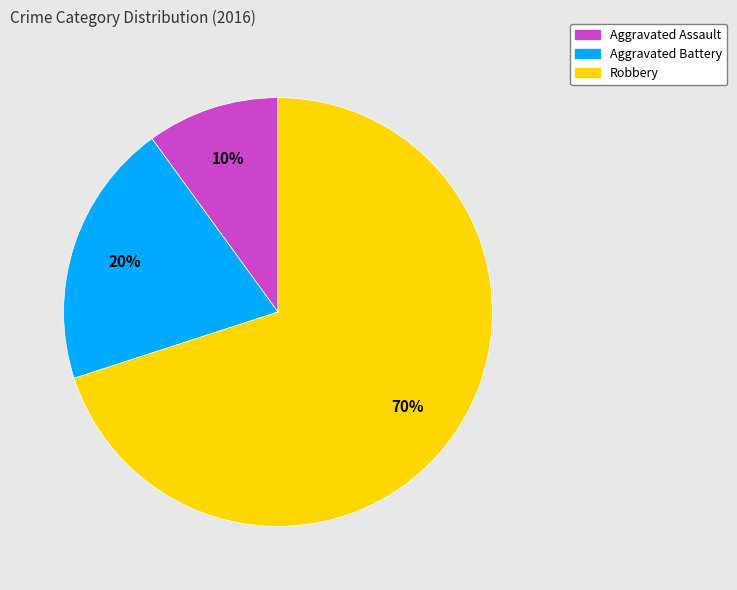

What percentage is the Aggravated Assault slice, to the nearest percent?

10%